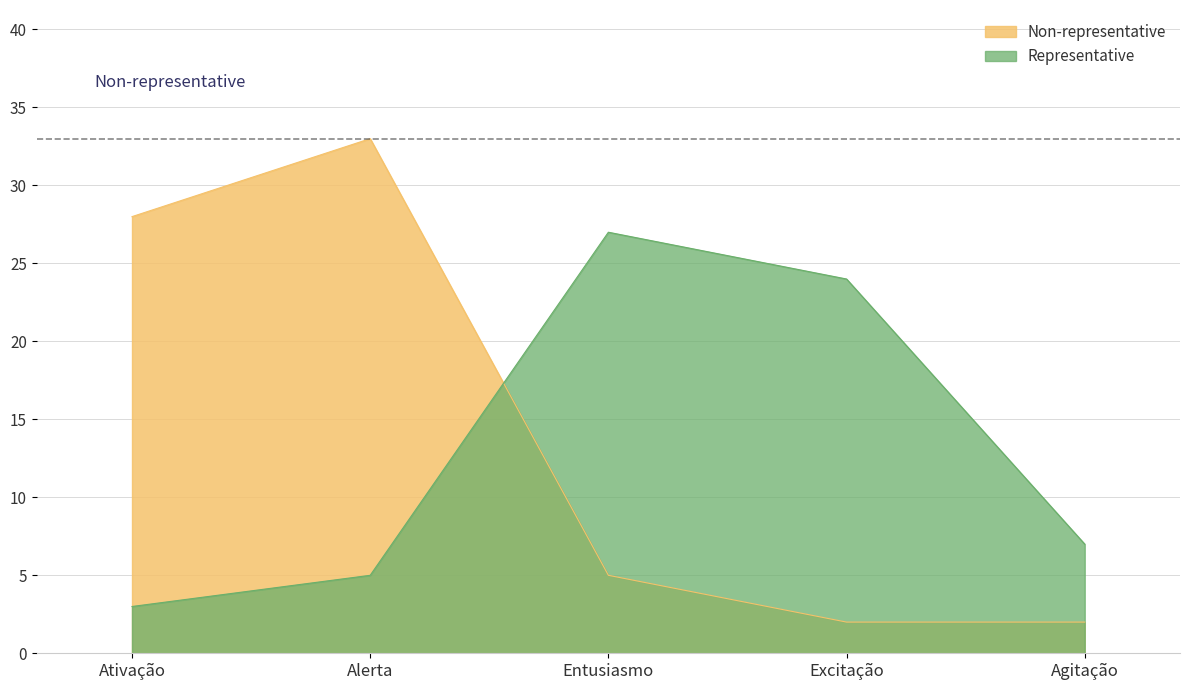

What position from the left is Excitação?

4